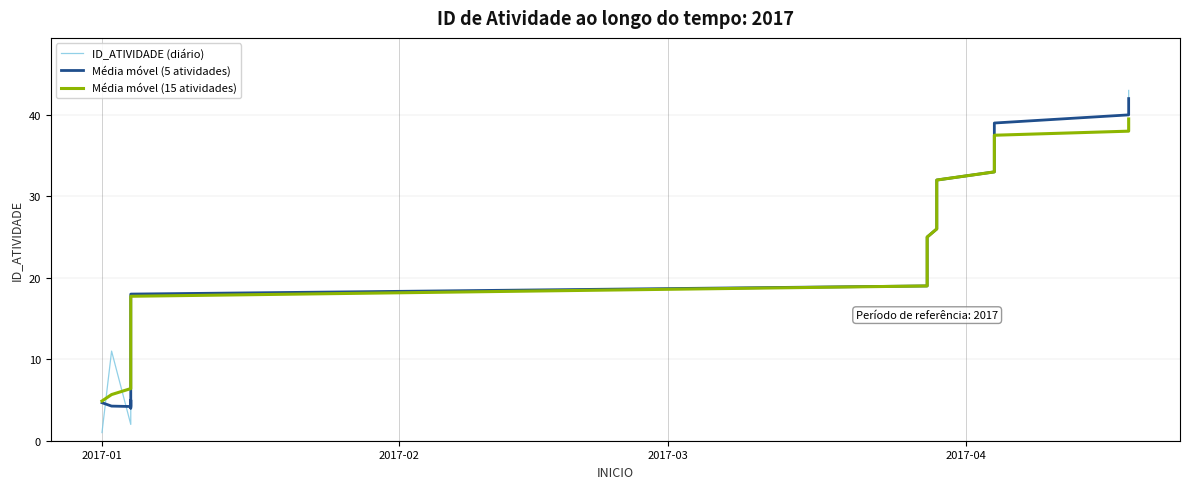

Rank the series by their average value, from highest to lowest.

ID_ATIVIDADE (diário), Média móvel (5 atividades), Média móvel (15 atividades)